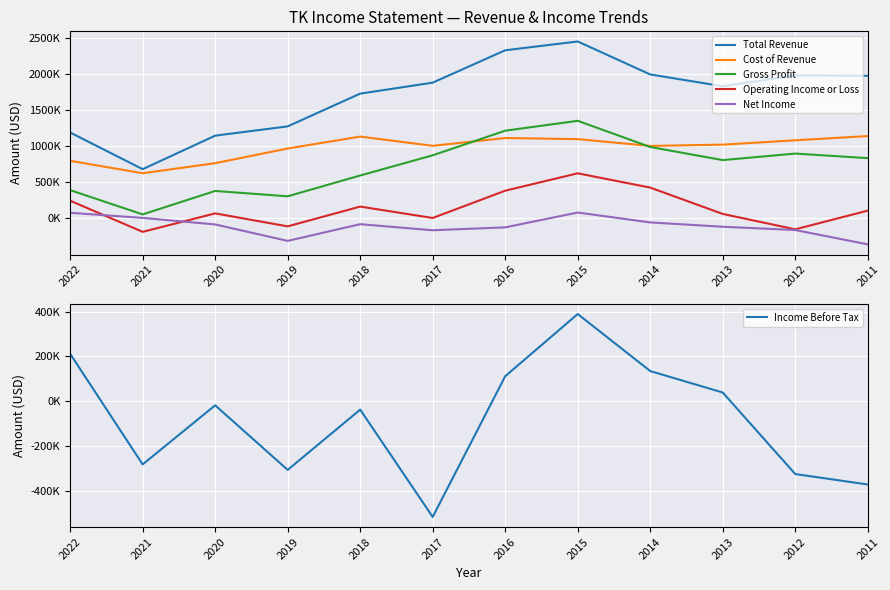

How many data points in Operating Income or Loss are above 108400?

5